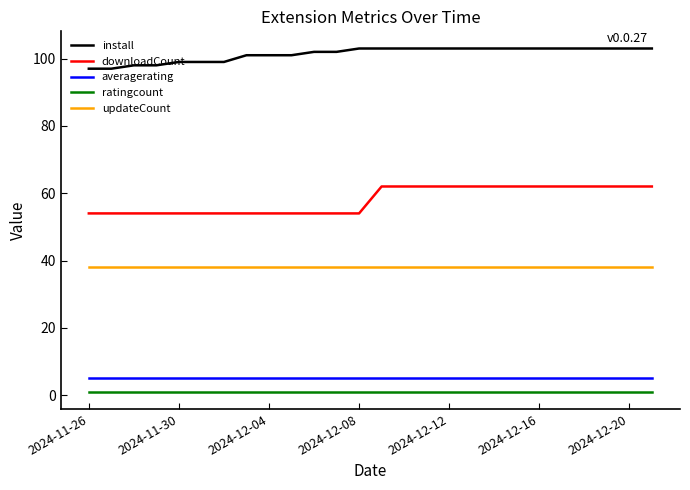

Which series has the largest total across all categories?

install